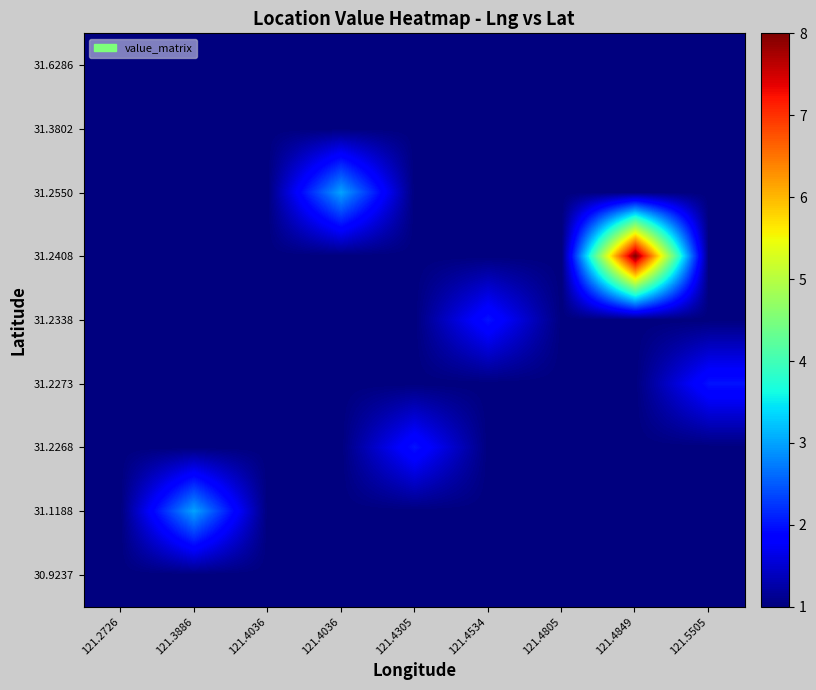

Reading left to right, extract all data points from this chart.

row_0: 1	1	1	1	1	1	1	1	1
row_1: 1	1	1	1	1	1	1	1	1
row_2: 1	1	1	3	1	1	1	1	1
row_3: 1	1	1	1	1	1	1	8	1
row_4: 1	1	1	1	1	2	1	1	1
row_5: 1	1	1	1	1	1	1	1	2
row_6: 1	1	1	1	2	1	1	1	1
row_7: 1	3	1	1	1	1	1	1	1
row_8: 1	1	1	1	1	1	1	1	1